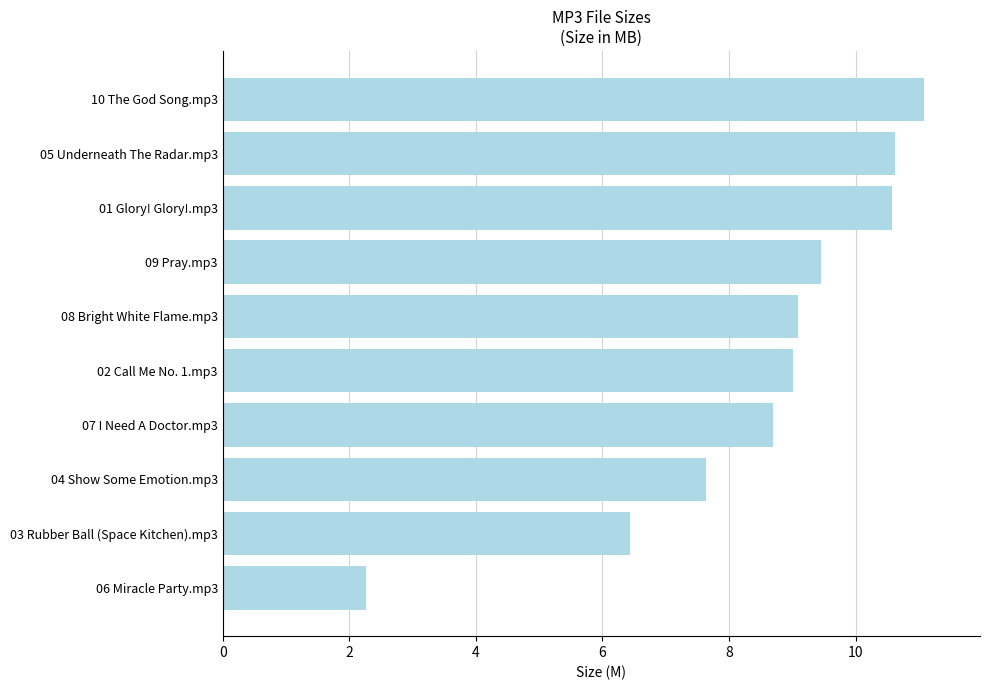

What is the average value?

8.5